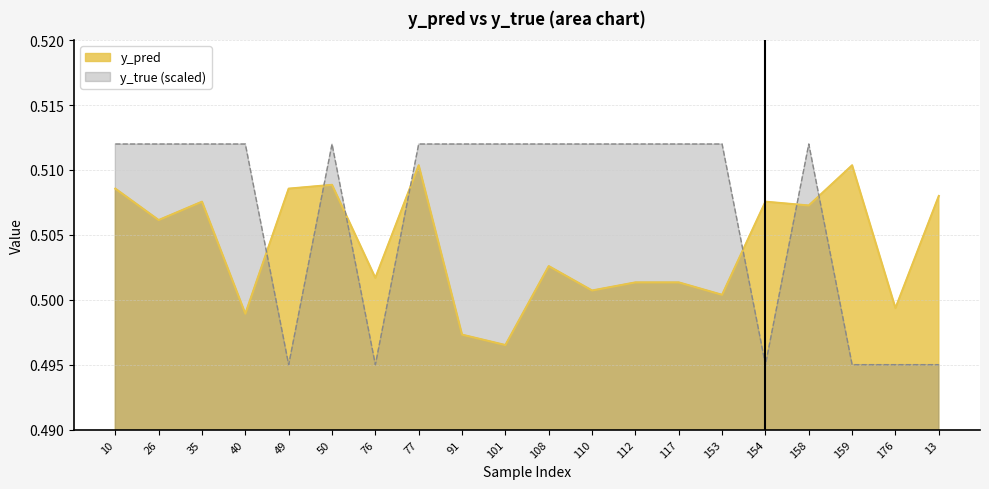

Is the value of y_true at 110 greater than the value of y_pred at 26?

Yes